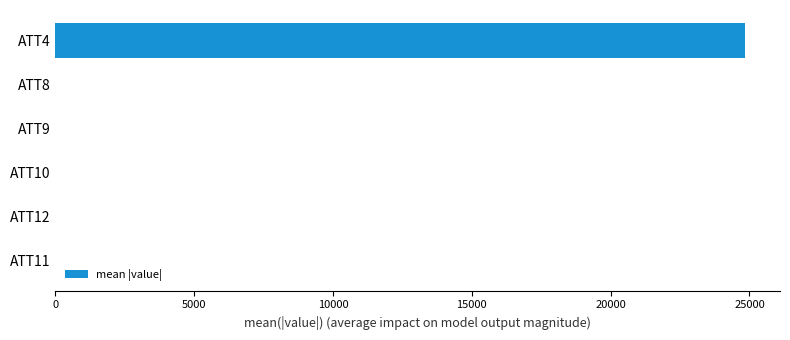

Which category has the highest value across all series?

ATT4